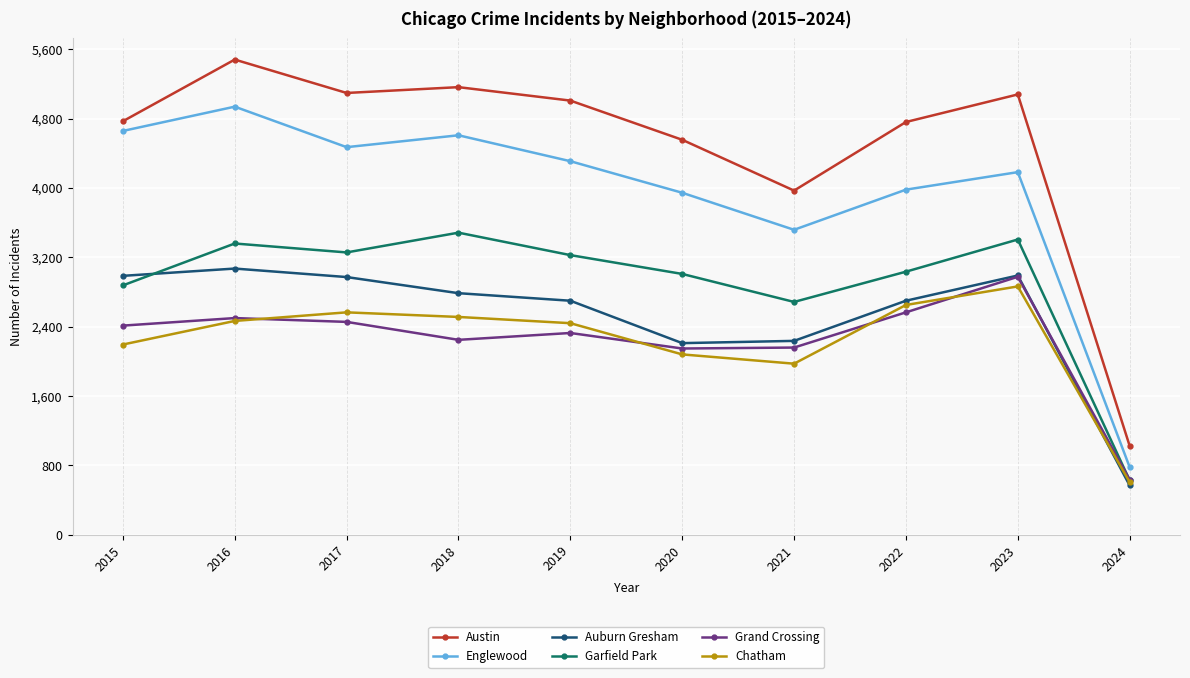

Which category has the highest value across all series?

2016